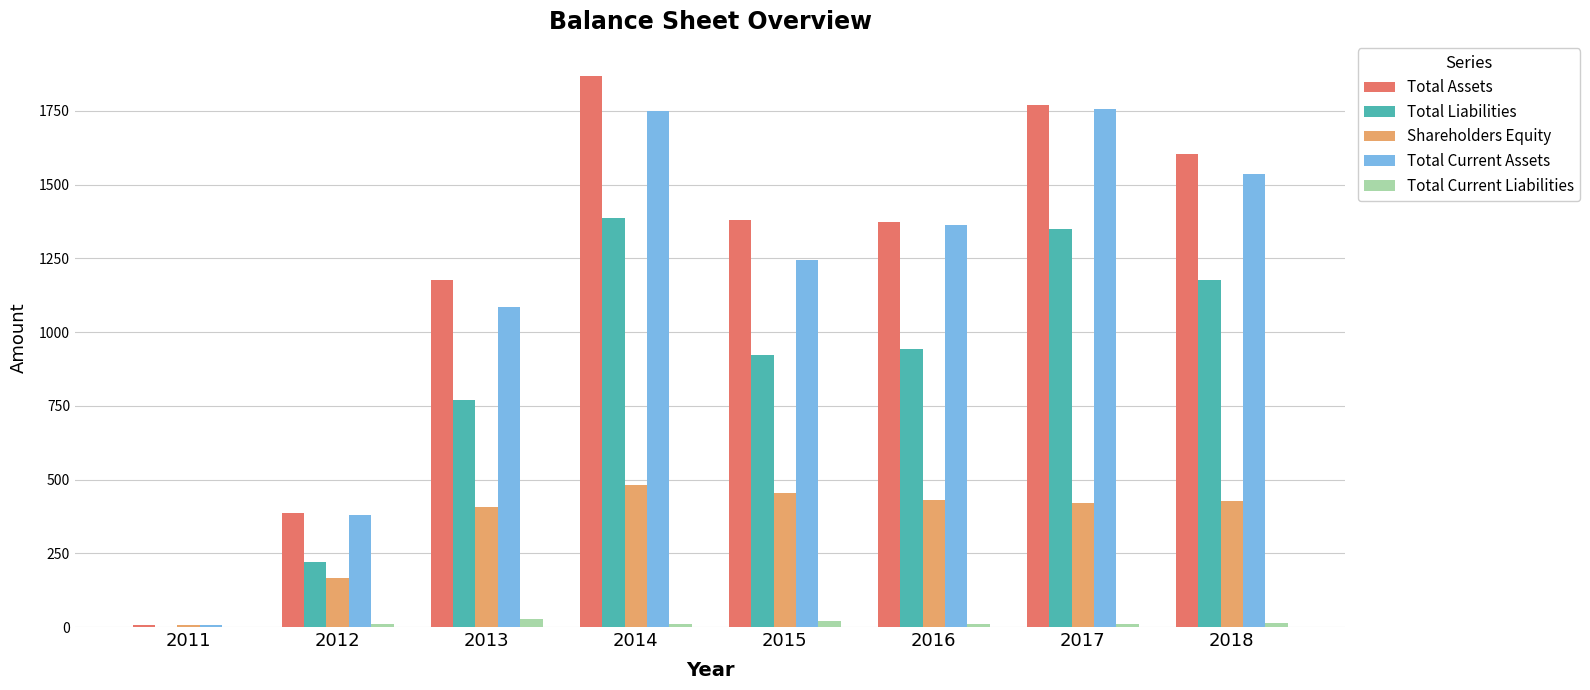

What is the total value across all series at 2015?

4020